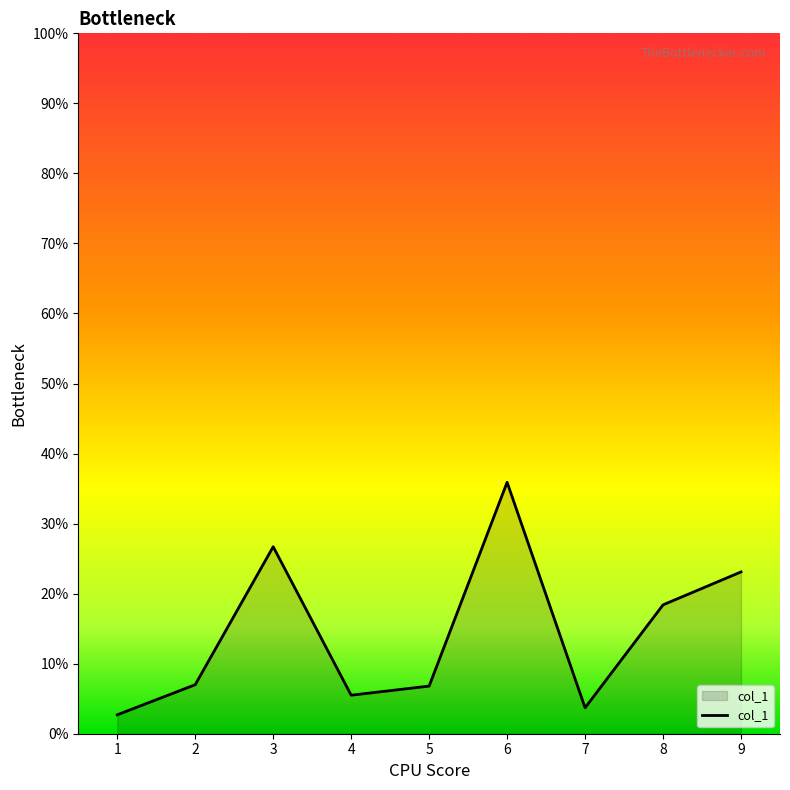

What is the ratio of the value at 1 to the value at 7?

0.7